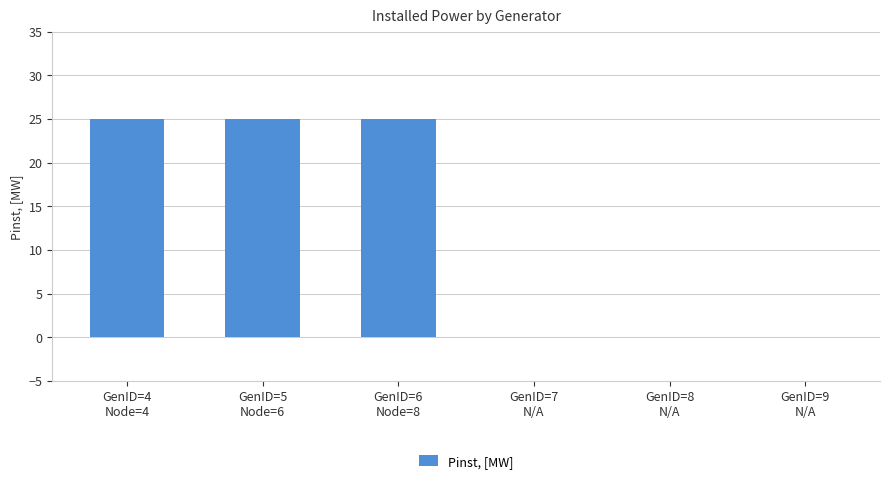

What is the sum of all values?

75